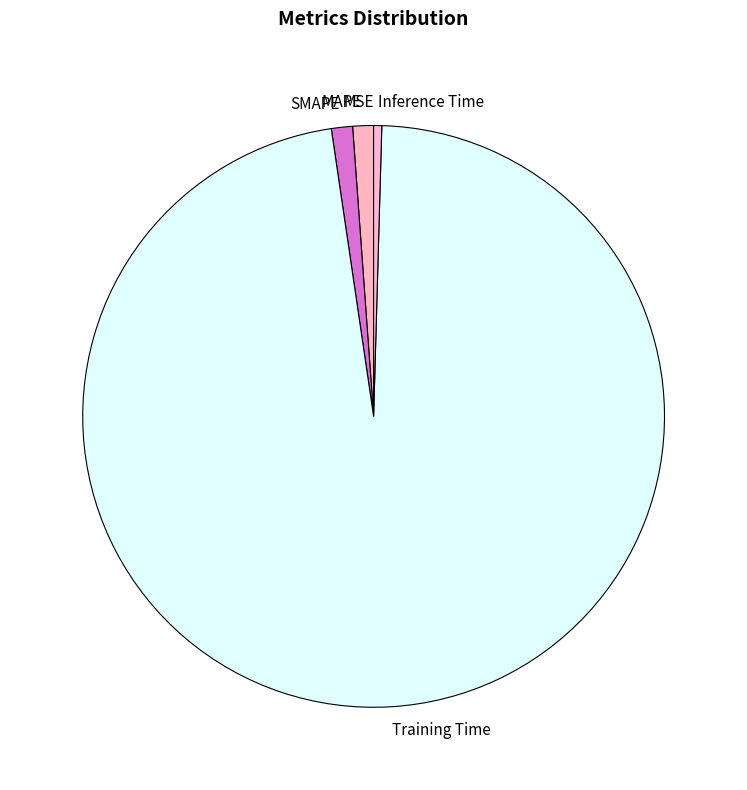

Is it true that SMAPE is 1% of the pie?

True